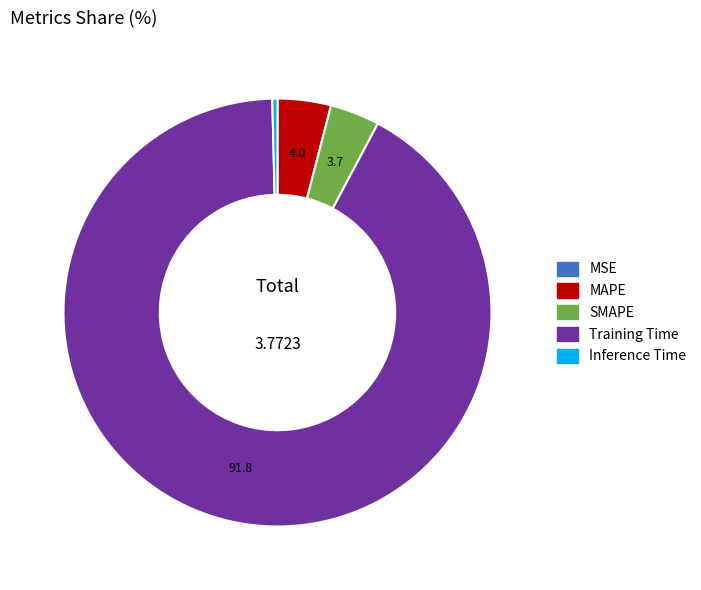

Combined, do Inference Time and SMAPE account for over 50%?

No